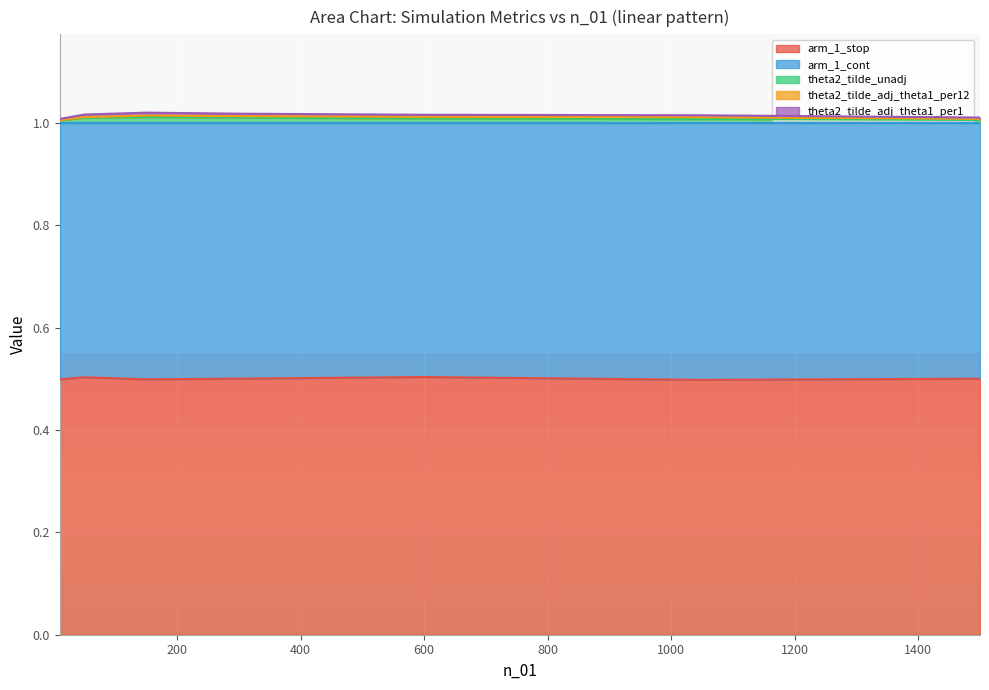

Reading left to right, what are all the values shown in this chart?

arm_1_stop: 10=0.5	50=0.5	150=0.5	300=0.5	600=0.5	1050=0.5	1500=0.5
arm_1_cont: 10=0.5	50=0.5	150=0.5	300=0.5	600=0.5	1050=0.5	1500=0.5
theta2_tilde_unadj: 10=0.0	50=0.0	150=0.0	300=0.0	600=0.0	1050=0.0	1500=0.0
theta2_tilde_adj_theta1_per12: 10=0.0	50=0.0	150=0.0	300=0.0	600=0.0	1050=0.0	1500=0.0
theta2_tilde_adj_theta1_per1: 10=0.0	50=0.0	150=0.0	300=0.0	600=0.0	1050=0.0	1500=0.0